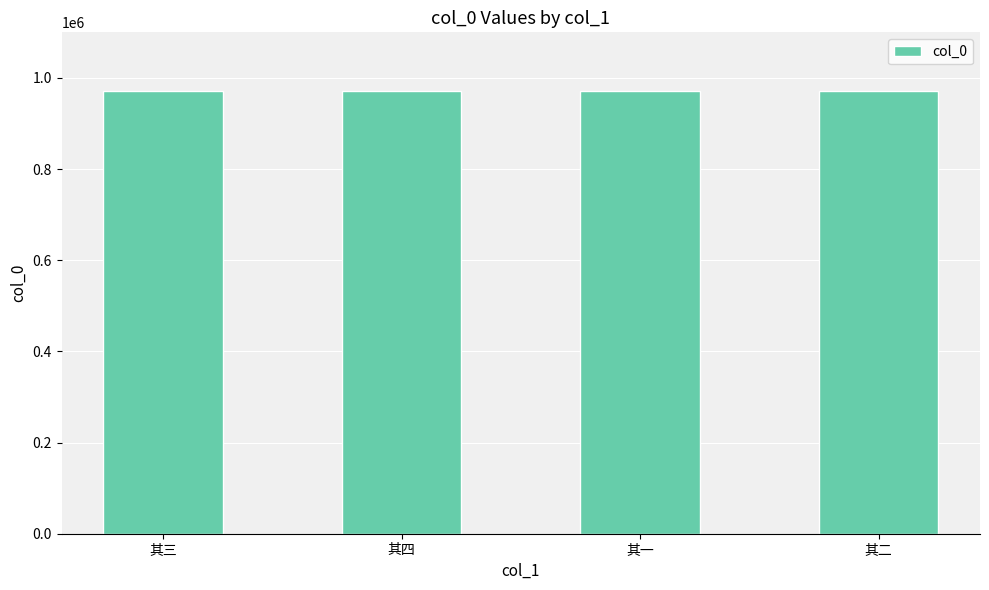

What is the label of the 4th bar from the left?

其二